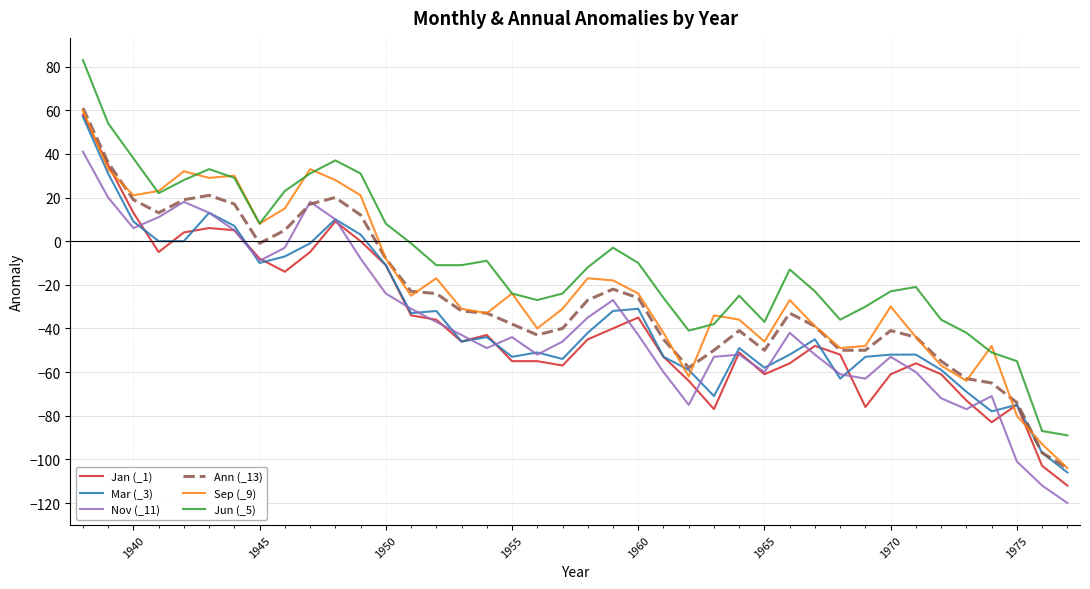

What is the minimum value shown in the chart?

-120